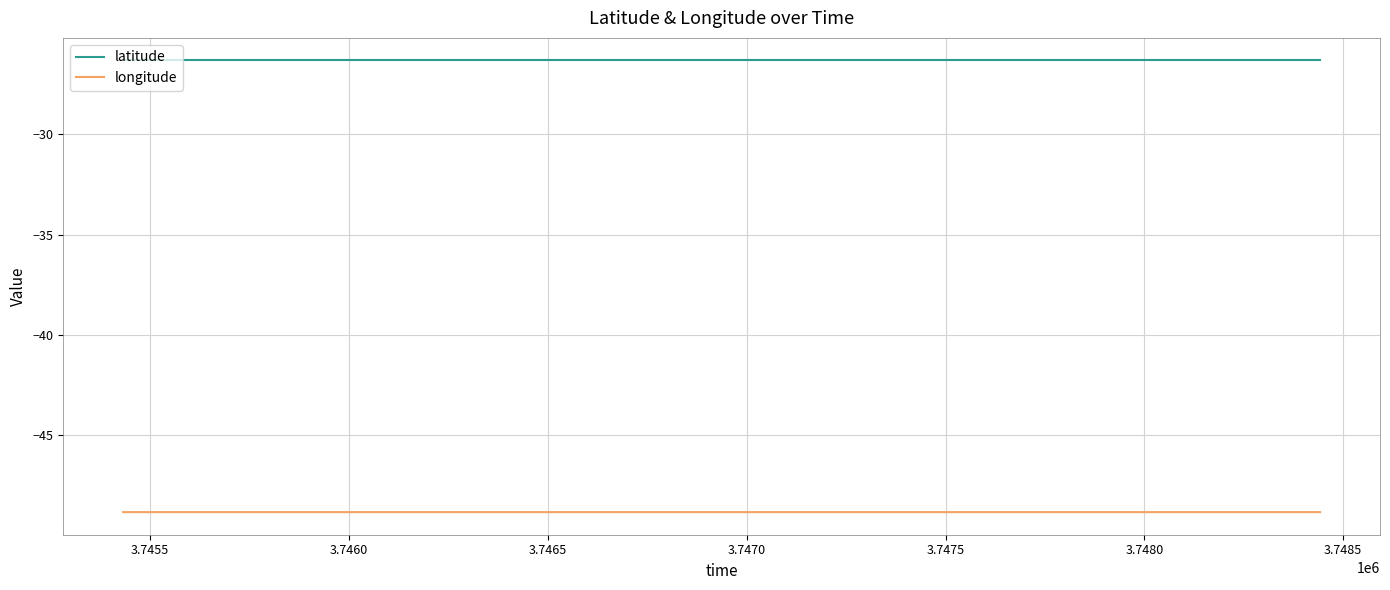

How many lines are shown in the chart?

2